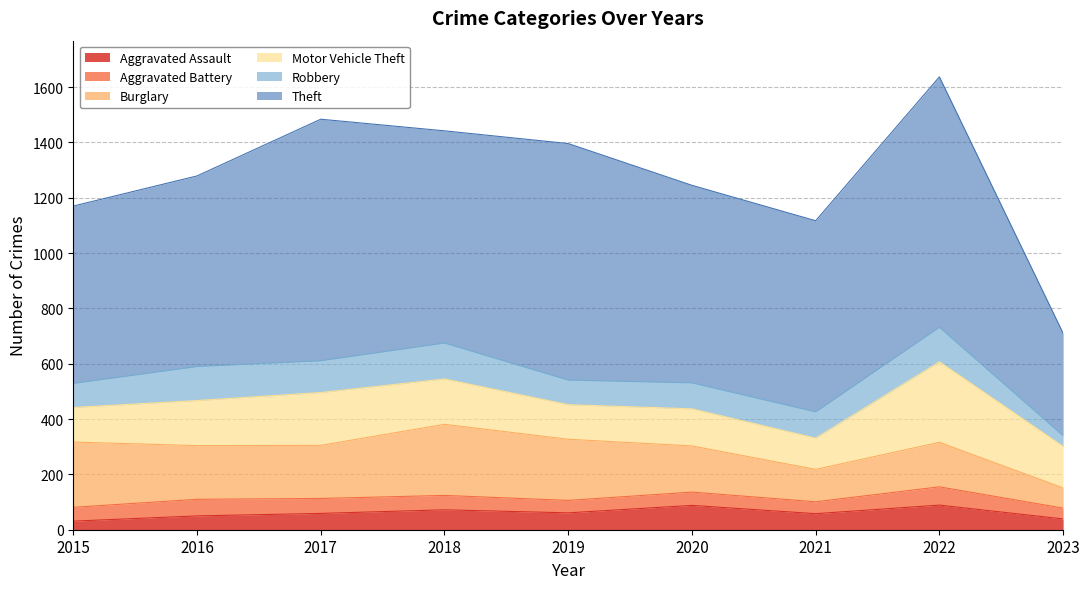

Reading left to right, extract all data points from this chart.

Aggravated Assault: 2015=31	2016=50	2017=59	2018=72	2019=61	2020=88	2021=58	2022=89	2023=39
Aggravated Battery: 2015=50	2016=60	2017=54	2018=52	2019=45	2020=48	2021=43	2022=66	2023=39
Burglary: 2015=236	2016=194	2017=192	2018=257	2019=221	2020=167	2021=117	2022=161	2023=73
Motor Vehicle Theft: 2015=125	2016=163	2017=191	2018=164	2019=125	2020=134	2021=113	2022=291	2023=150
Robbery: 2015=87	2016=123	2017=115	2018=130	2019=89	2020=94	2021=95	2022=125	2023=39
Theft: 2015=641	2016=689	2017=873	2018=767	2019=855	2020=714	2021=691	2022=905	2023=370